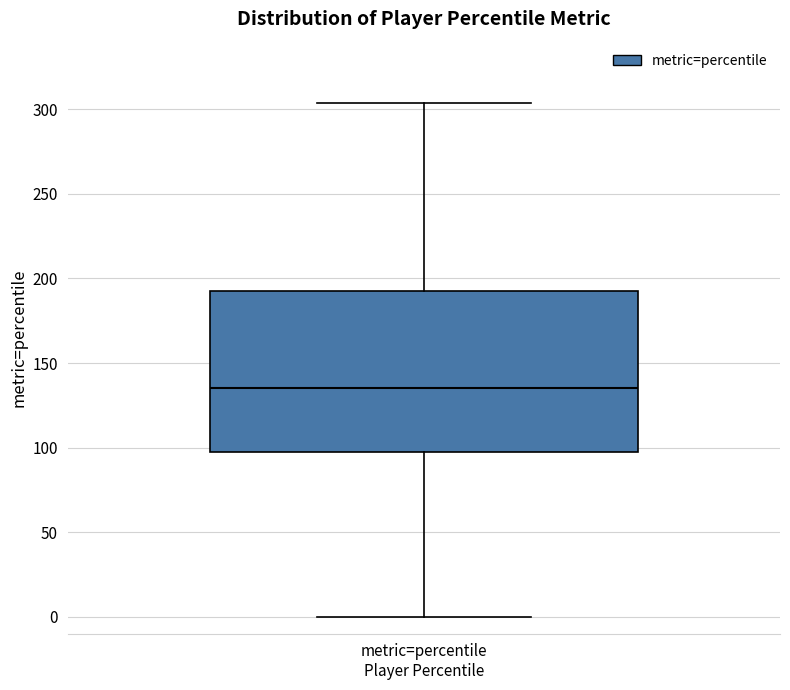

Read this box plot against the y-axis: the position of the median line, the range covered by the box, and the ends of both whiskers. The values are not printed on the chart, so give them approximately, as read against the axis.

median 135, box 95 to 190, whiskers 0 to 305